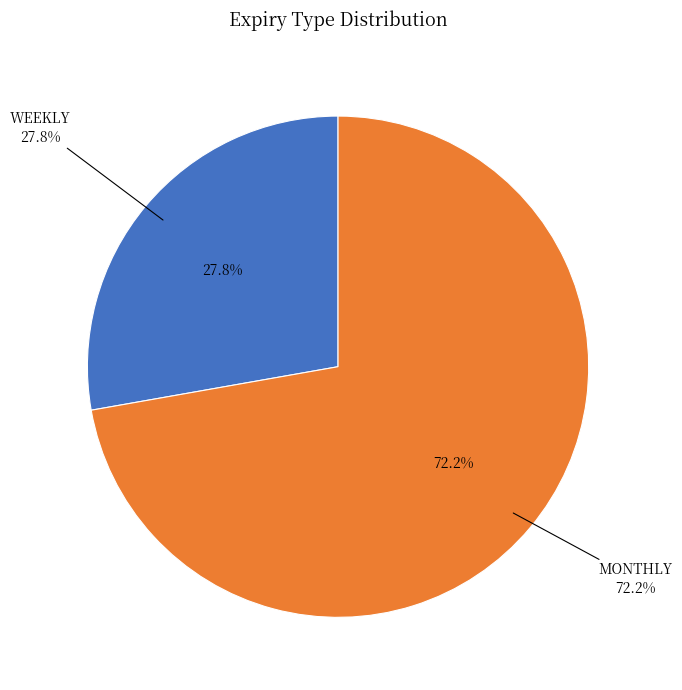

Which category has the biggest portion of the pie?

MONTHLY